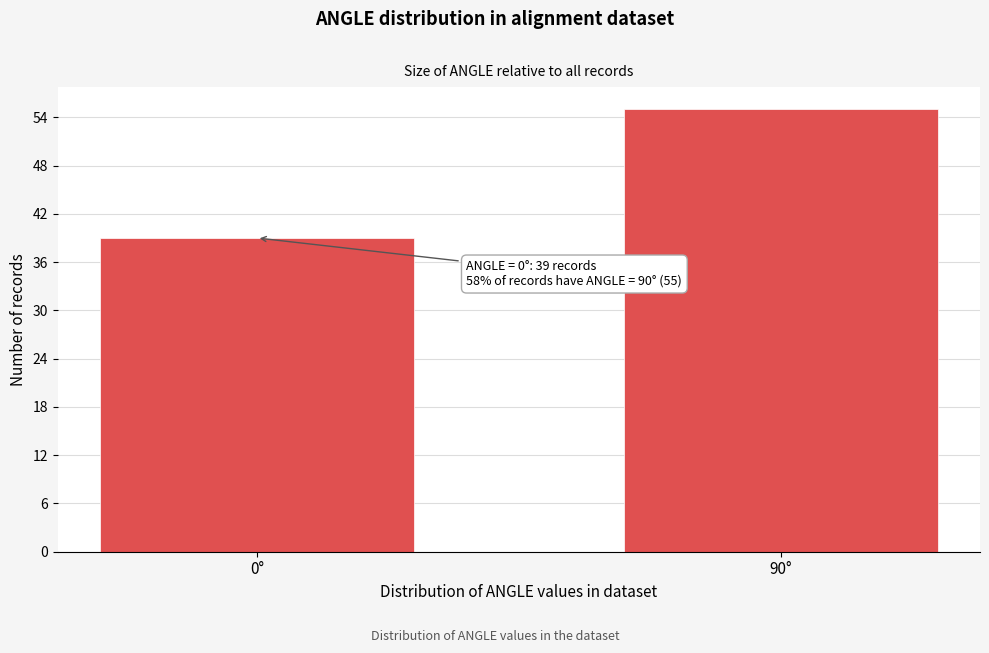

Reading left to right, transcribe all the data shown in this chart.

0°=39	90°=55